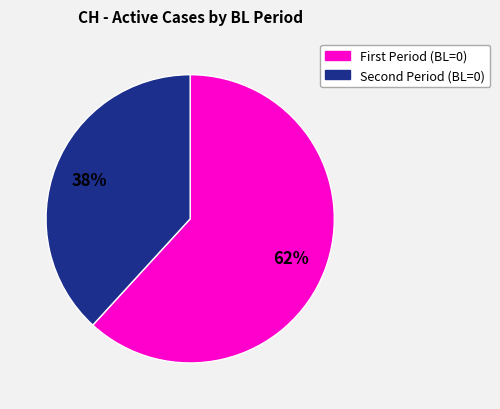

To the nearest percent, what is the difference between the largest and smallest slice percentages?

24%